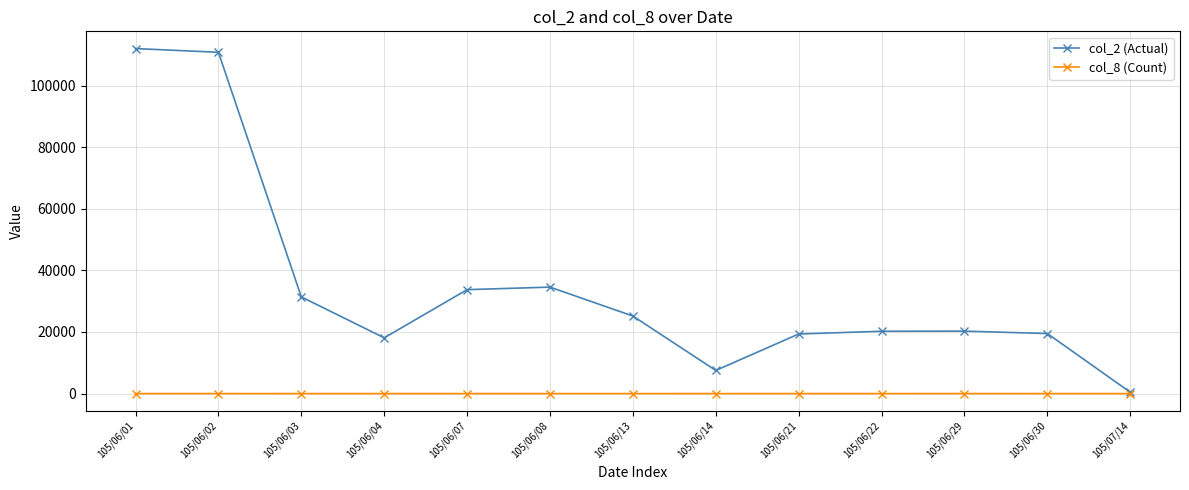

Which series has the largest range (max minus min)?

col_2 (Actual)